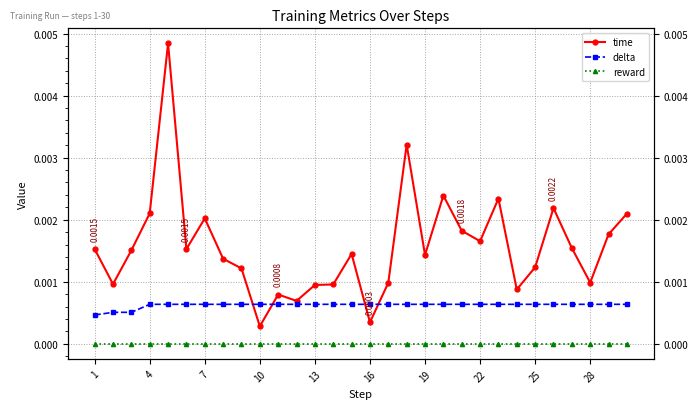

Which series has the widest spread of values?

time